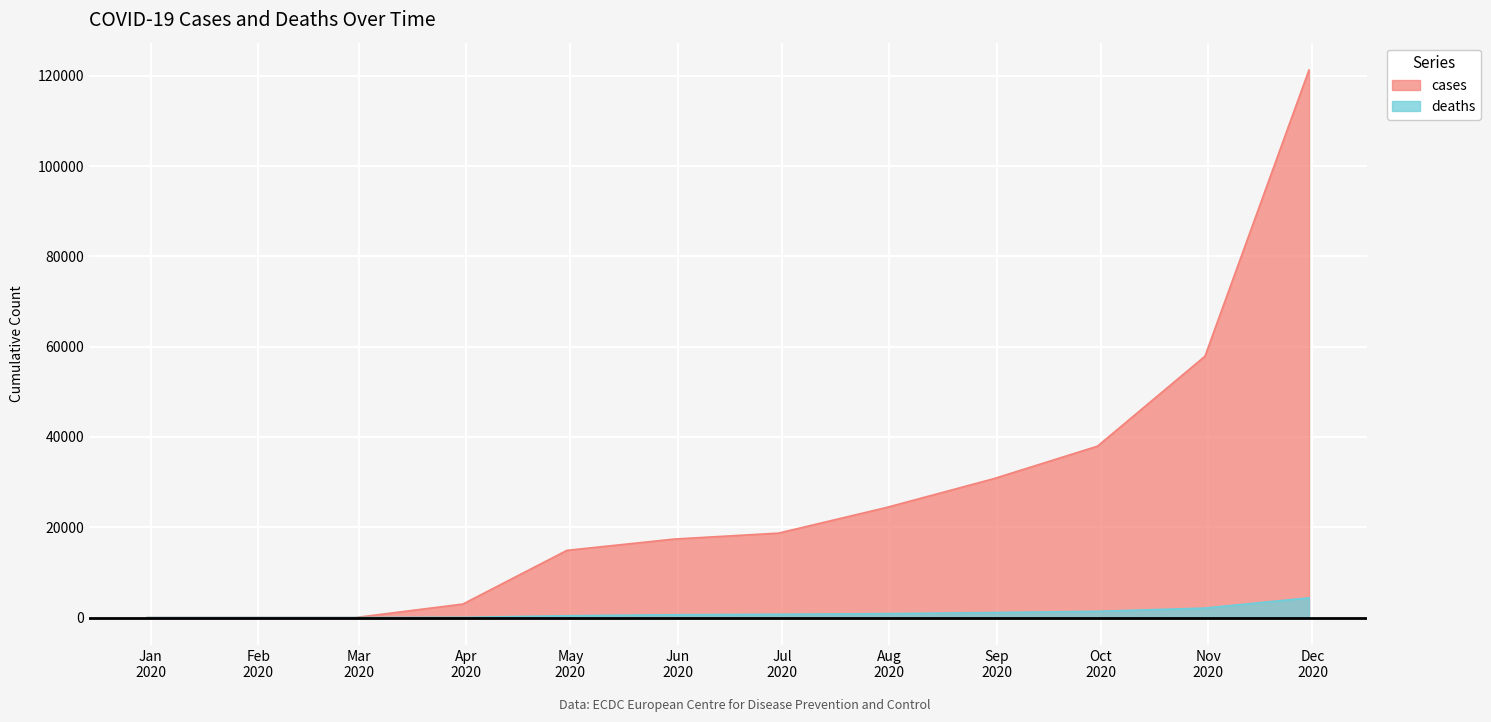

The deaths series shows 4372 at 2020-11-30. True or false?

True